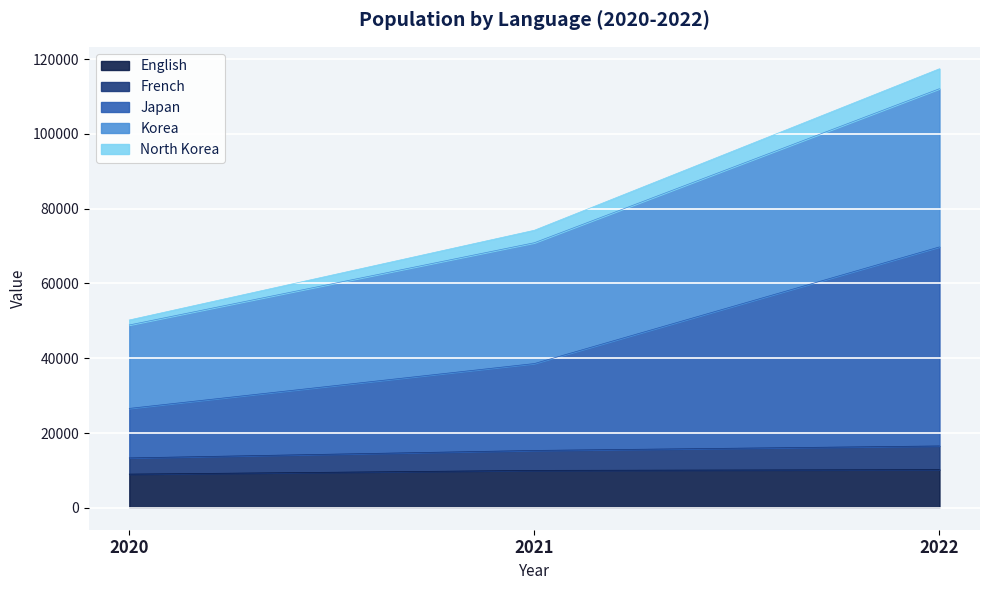

Is it true that English equals 14014 at 2021?

False